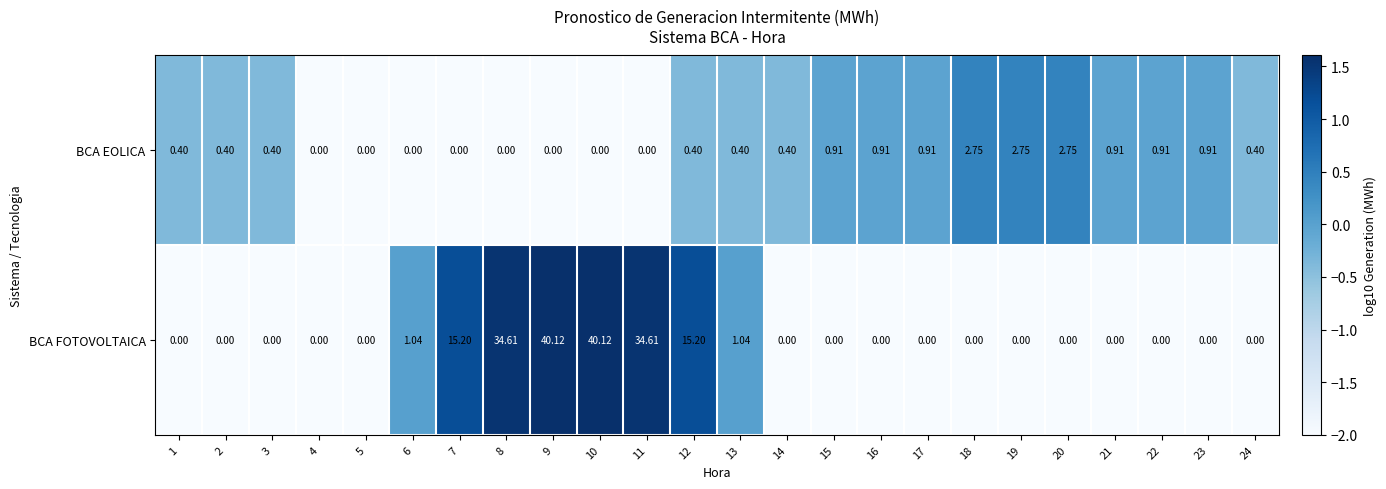

Is the value of BCA FOTOVOLTAICA at 13 greater than the value of BCA EOLICA at 20?

No